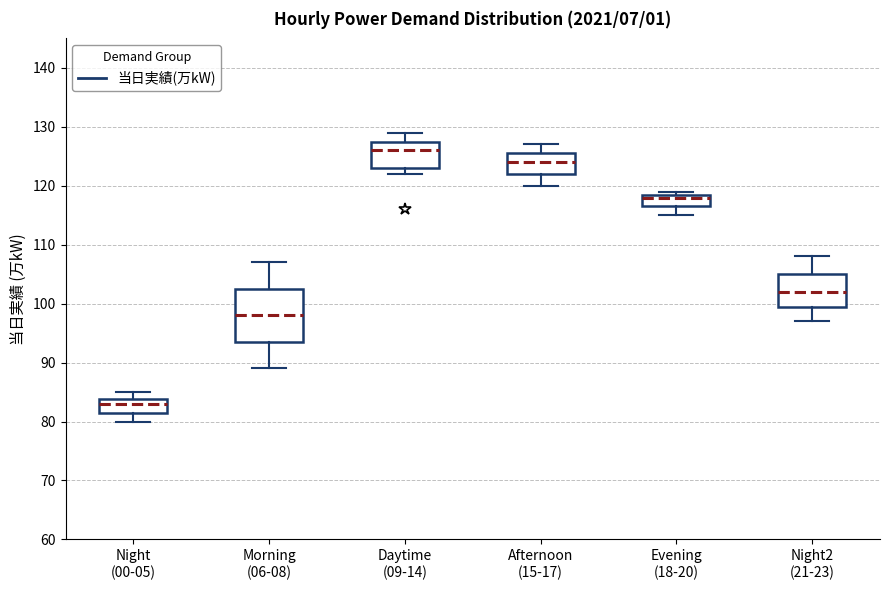

Reading left to right, read every box against the y-axis: the position of its median line, the range the box covers, and the ends of its whiskers. The values are not printed on the chart, so give them approximately, as read against the axis.

Night (00-05): median 83, box 82 to 84, whiskers 80 to 85
Morning (06-08): median 98, box 94 to 103, whiskers 89 to 107
Daytime (09-14): median 126, box 123 to 128, whiskers 122 to 129
Afternoon (15-17): median 124, box 122 to 126, whiskers 120 to 127
Evening (18-20): median 118, box 117 to 119, whiskers 115 to 119 (just above the box's upper edge)
Night2 (21-23): median 102, box 100 to 105, whiskers 97 to 108